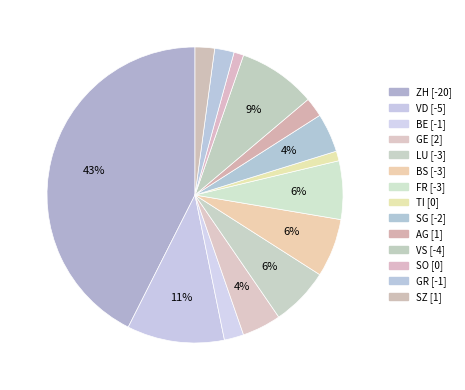

Count the number of slices in the pie.

14